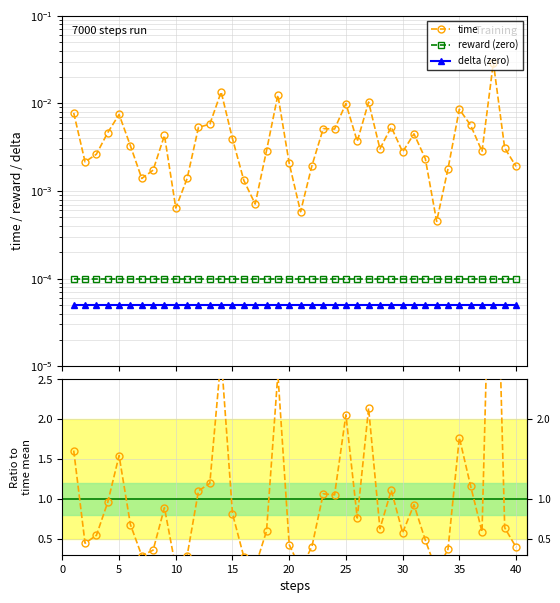

True or false: reward (zero) and delta (zero) cross at least once.

False